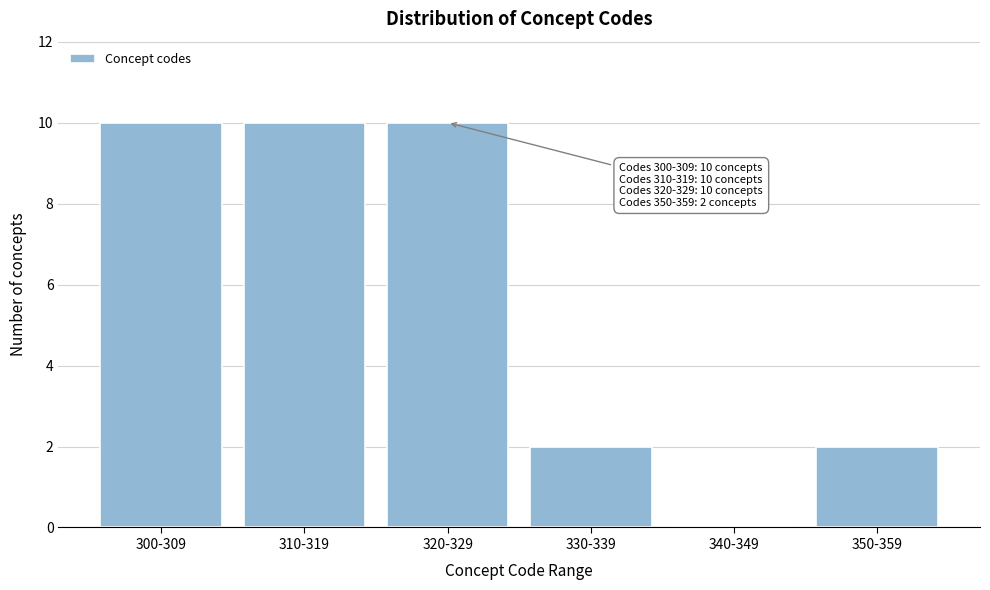

Reading right to left, extract all data points from this chart.

350-359=2	340-349=0	330-339=2	320-329=10	310-319=10	300-309=10